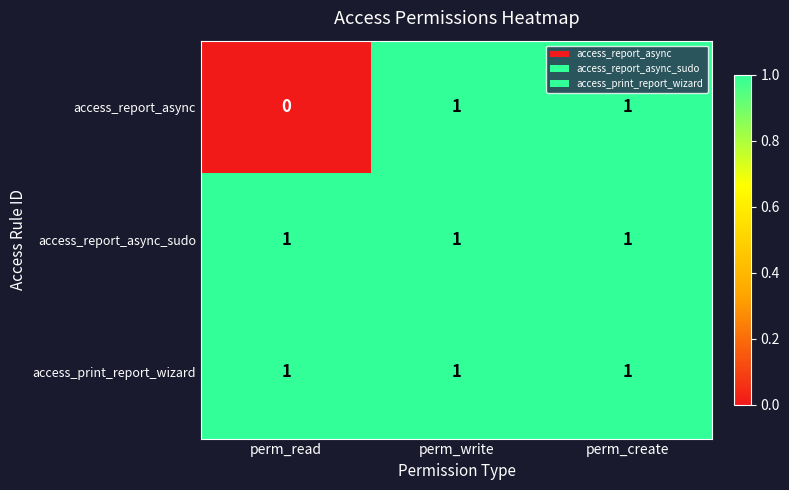

What is the total value across all series at perm_write?

3